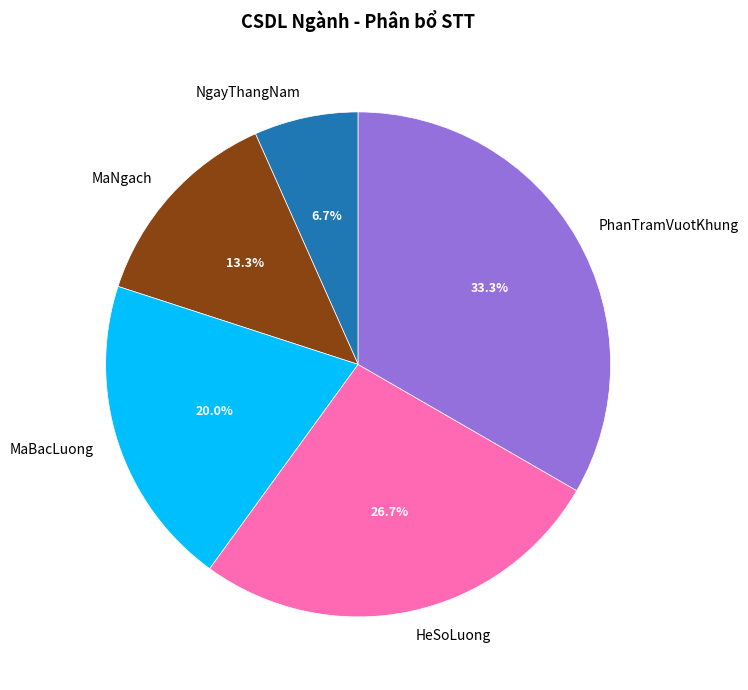

Rank the categories by value from lowest to highest.

NgayThangNam, MaNgach, MaBacLuong, HeSoLuong, PhanTramVuotKhung